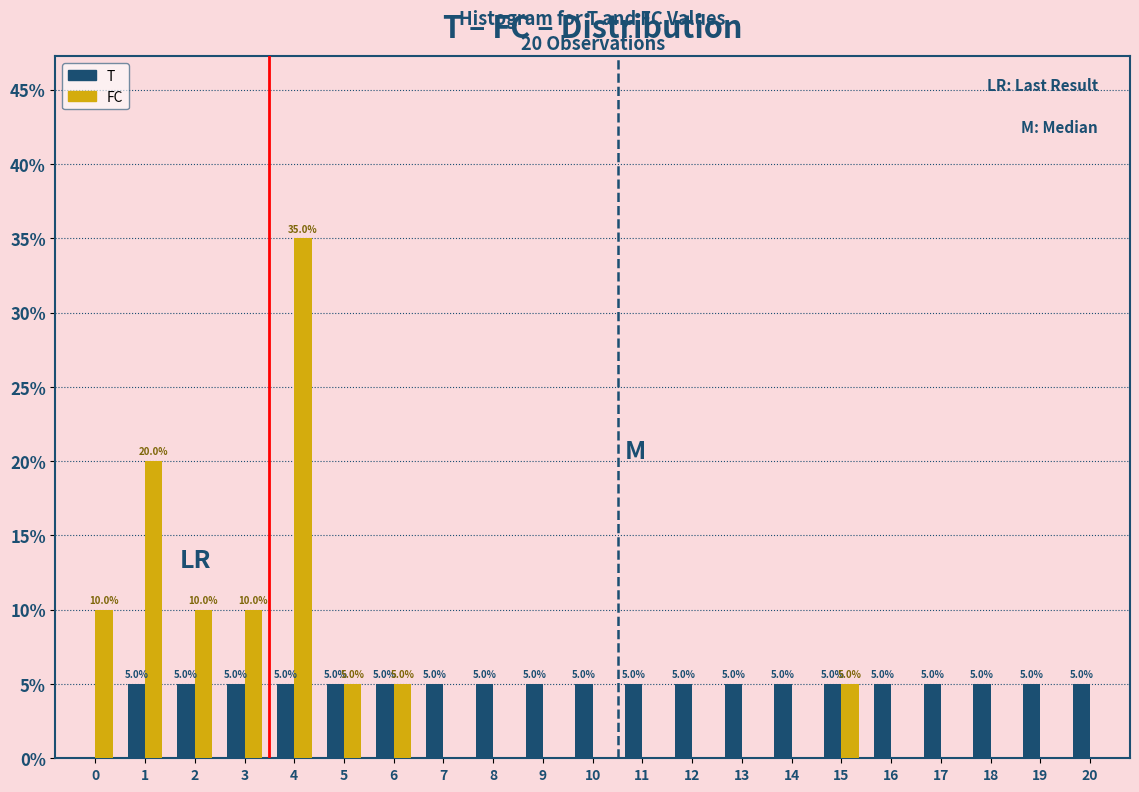

In the FC series, which range on the x-axis has the tallest bar?

3.5 to 4.5